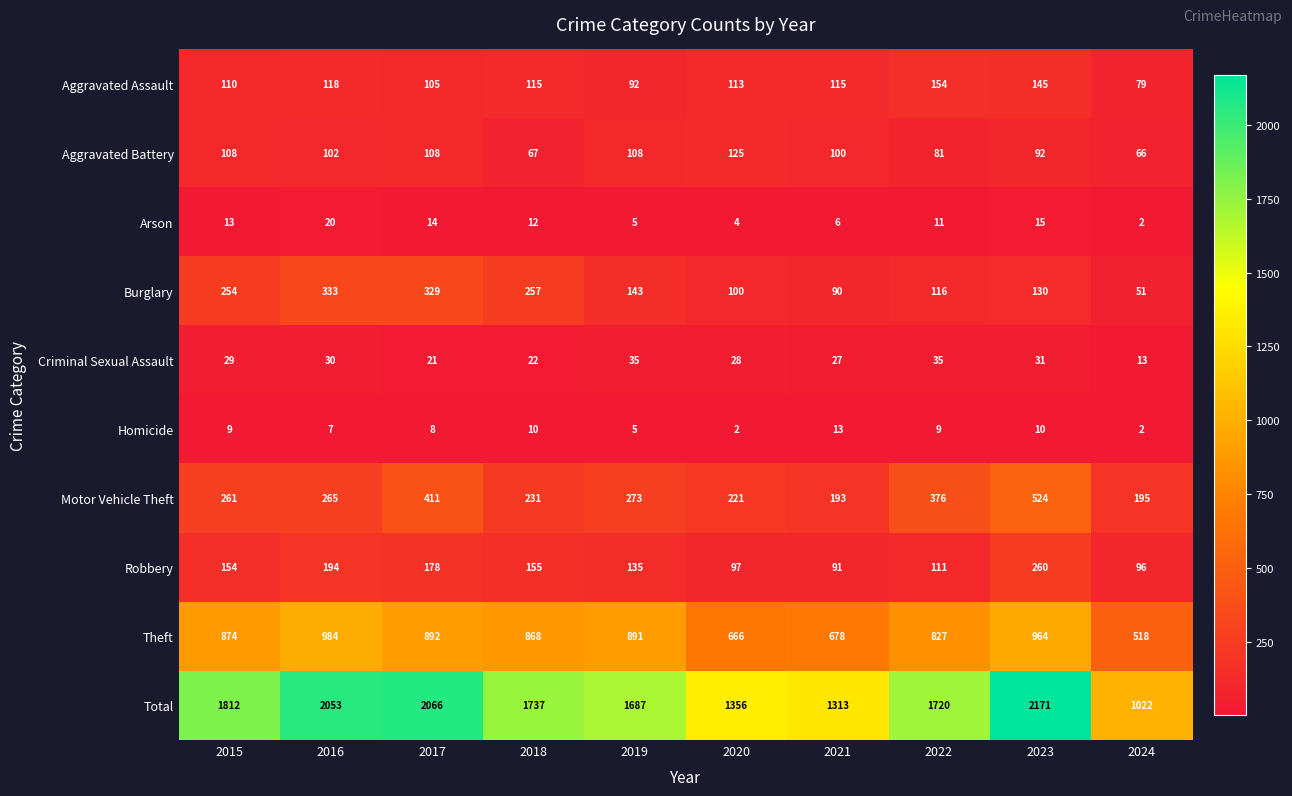

What is the sum of all Burglary values?

1803